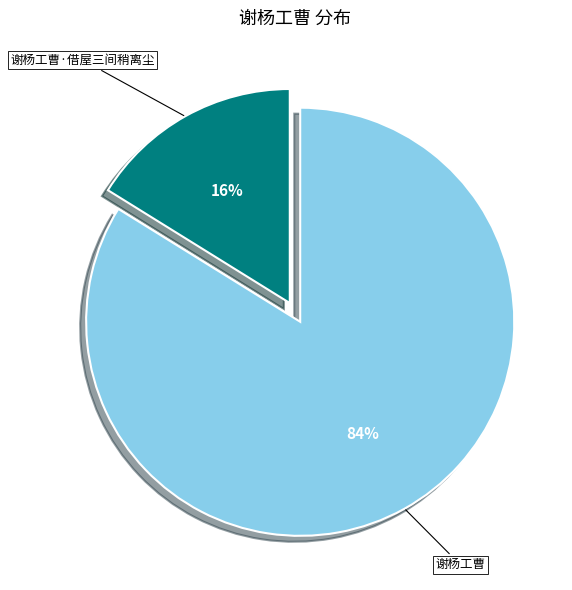

Is the sum of 谢杨工曹 and 谢杨工曹·借屋三间稍离尘 greater than half?

Yes